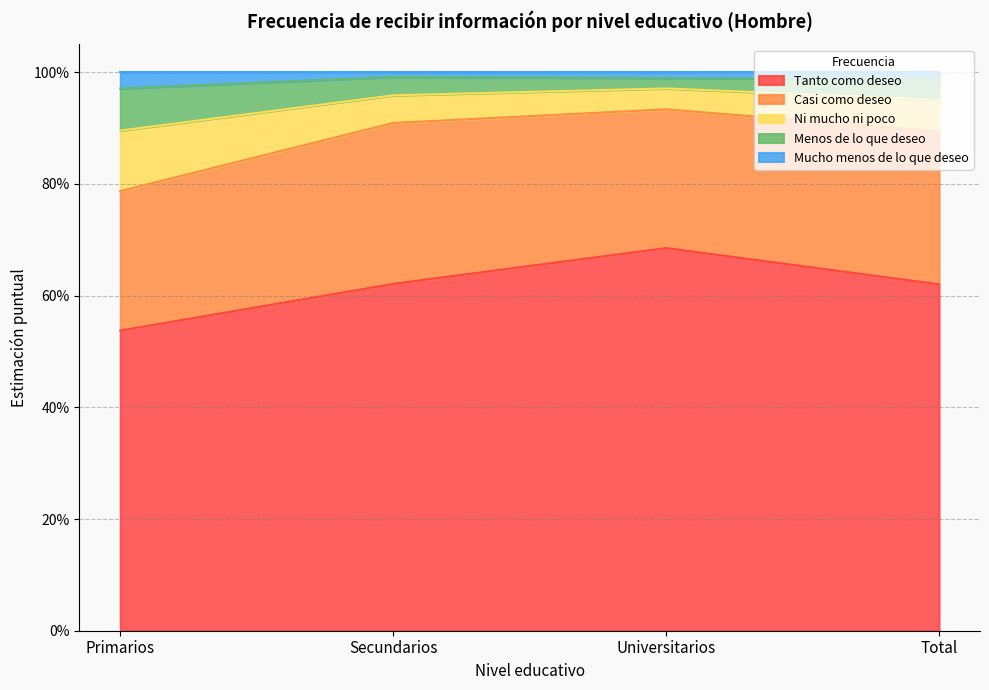

What is the label of the 3rd point from the right?

Secundarios